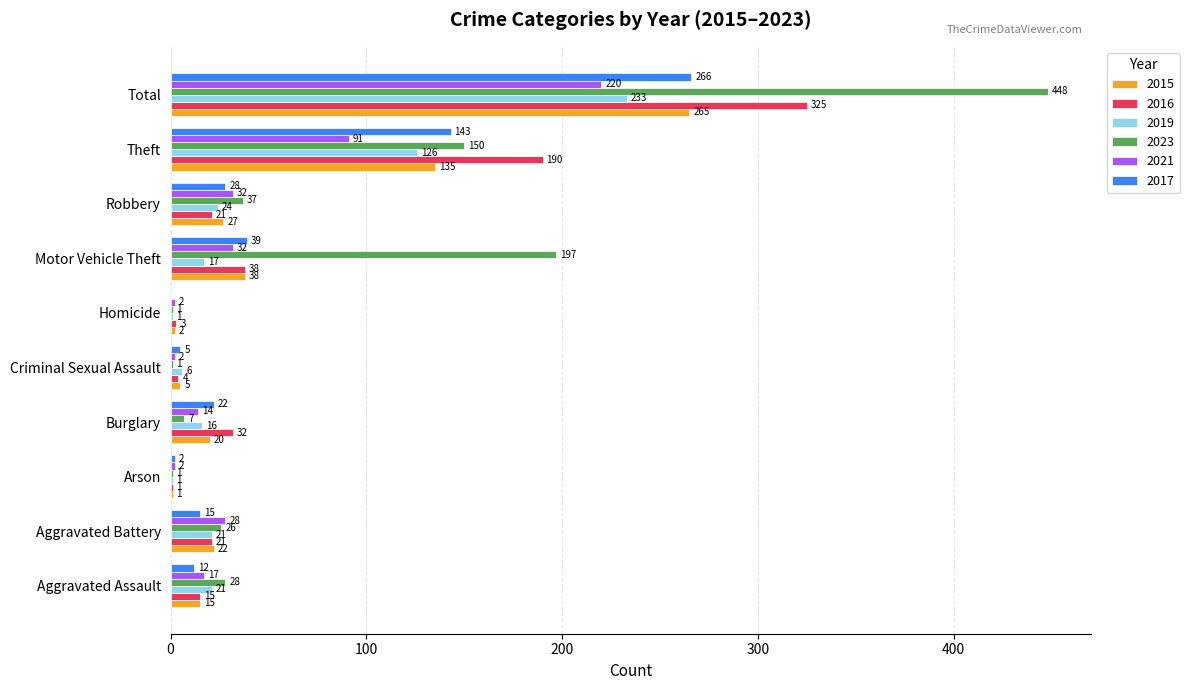

How many distinct data groups are displayed?

6